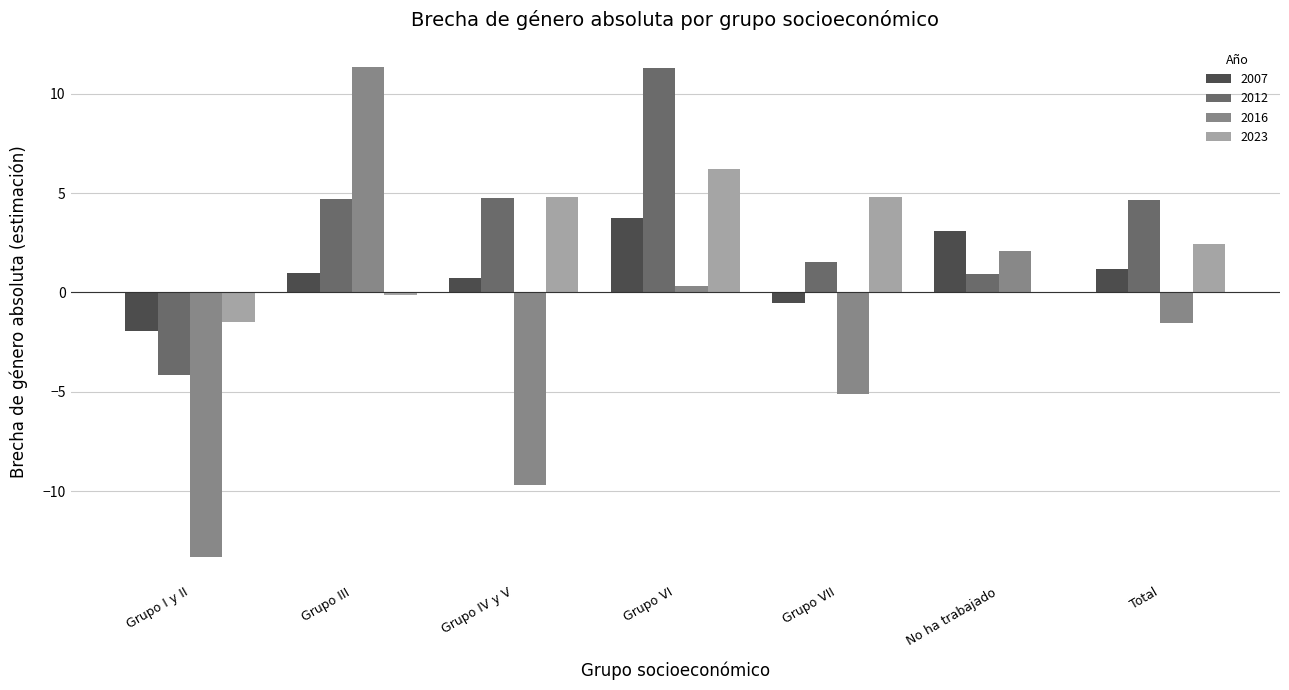

What is the sum of all 2012 values?

23.8